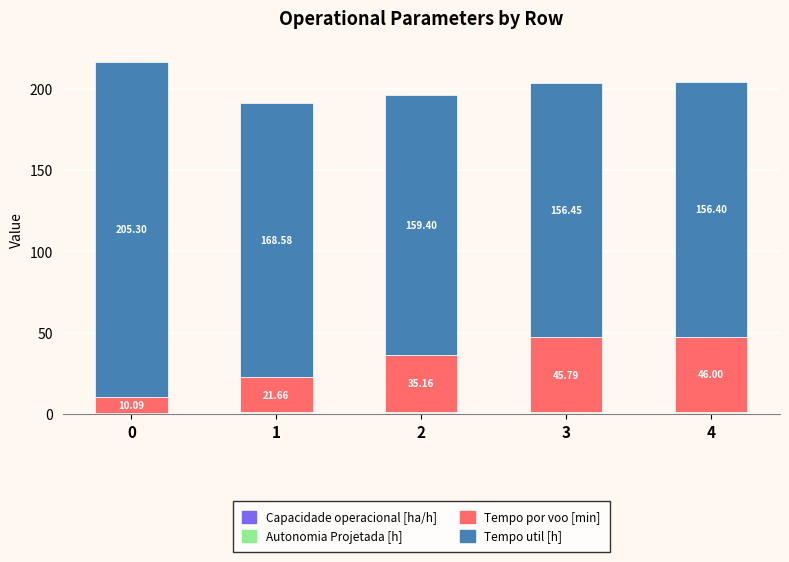

Are the bars grouped side by side (vs. stacked)?

No